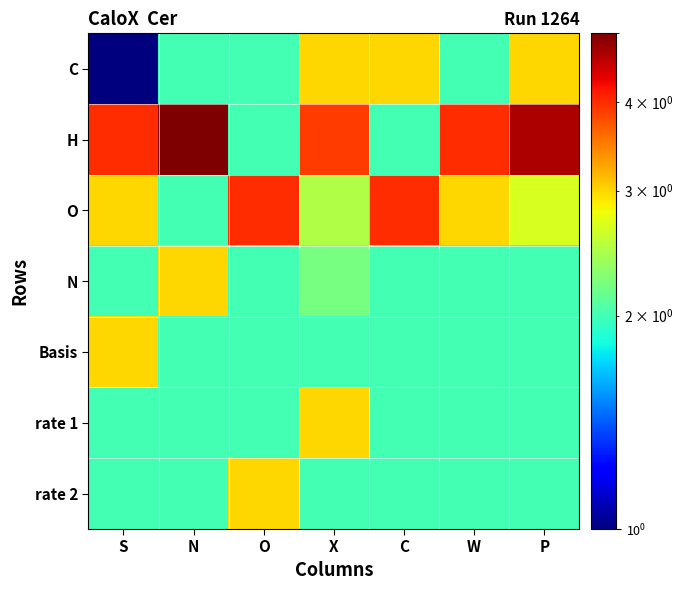

Reading left to right, list all the values displayed in this chart.

C: S=1.0	N=2.0	O=2.0	X=3.0	C=3.0	W=2.0	P=3.0
H: S=4.0	N=5.0	O=2.0	X=3.9	C=2.0	W=4.0	P=4.7
O: S=3.0	N=2.0	O=4.0	X=2.5	C=4.0	W=3.0	P=2.7
N: S=2.0	N=3.0	O=2.0	X=2.2	C=2.0	W=2.0	P=2.0
Basis: S=3.0	N=2.0	O=2.0	X=2.0	C=2.0	W=2.0	P=2.0
rate 1: S=2.0	N=2.0	O=2.0	X=3.0	C=2.0	W=2.0	P=2.0
rate 2: S=2.0	N=2.0	O=3.0	X=2.0	C=2.0	W=2.0	P=2.0